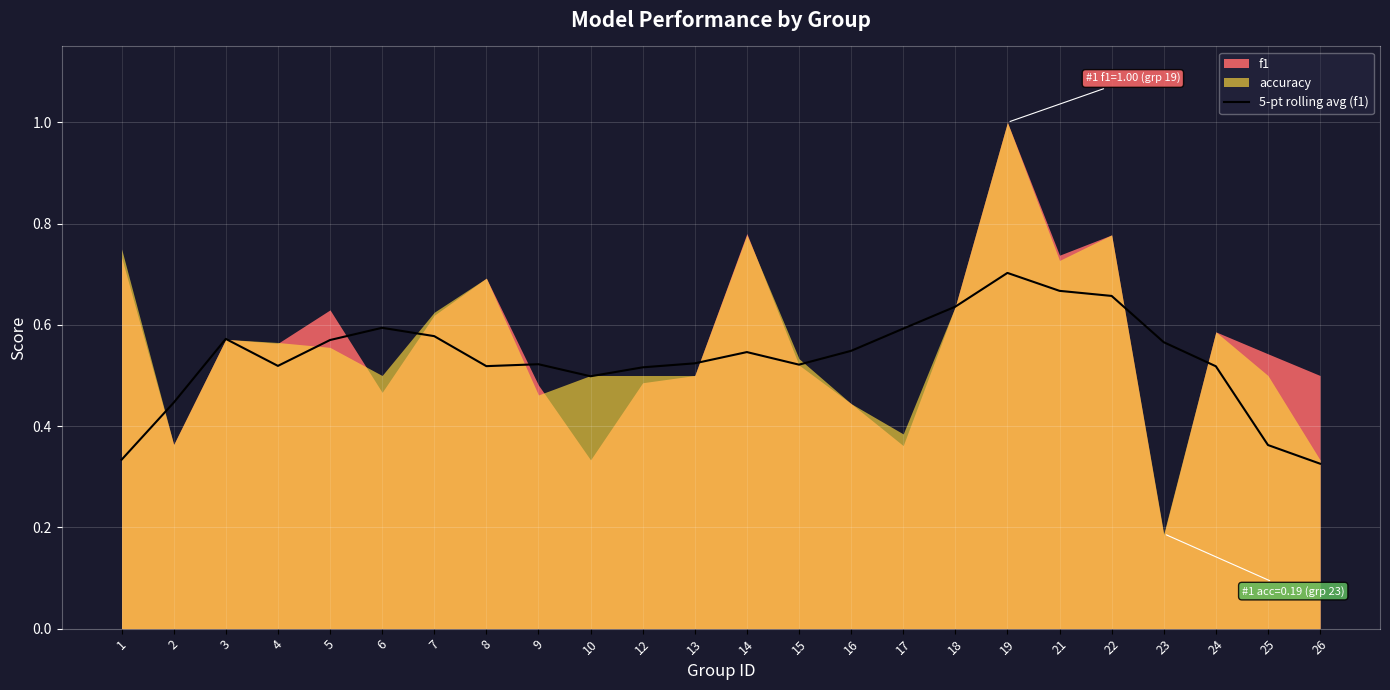

The value at 4 is 0.2. True or false?

False